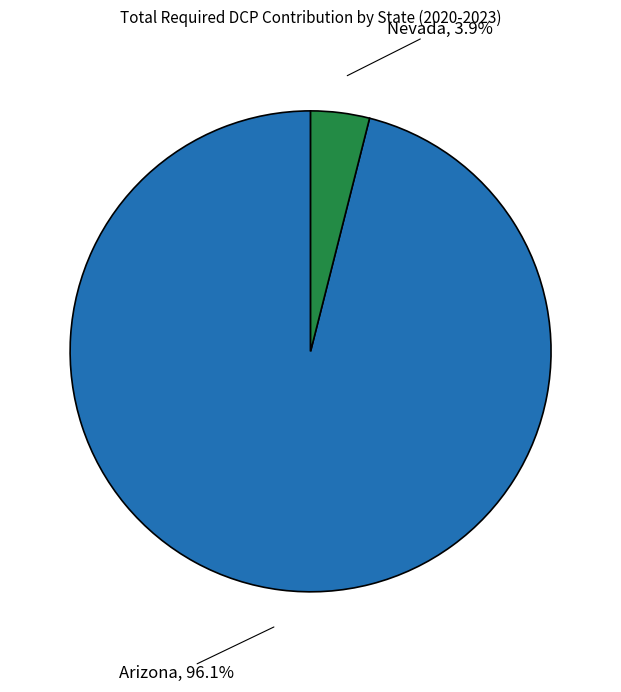

Rank the categories by value from lowest to highest.

Nevada, Arizona